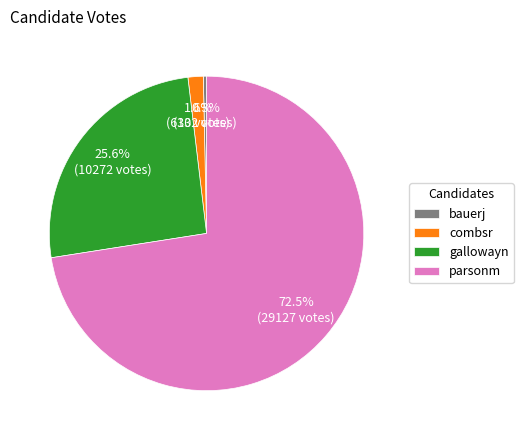

True or false: parsonm accounts for 67% of the total.

False